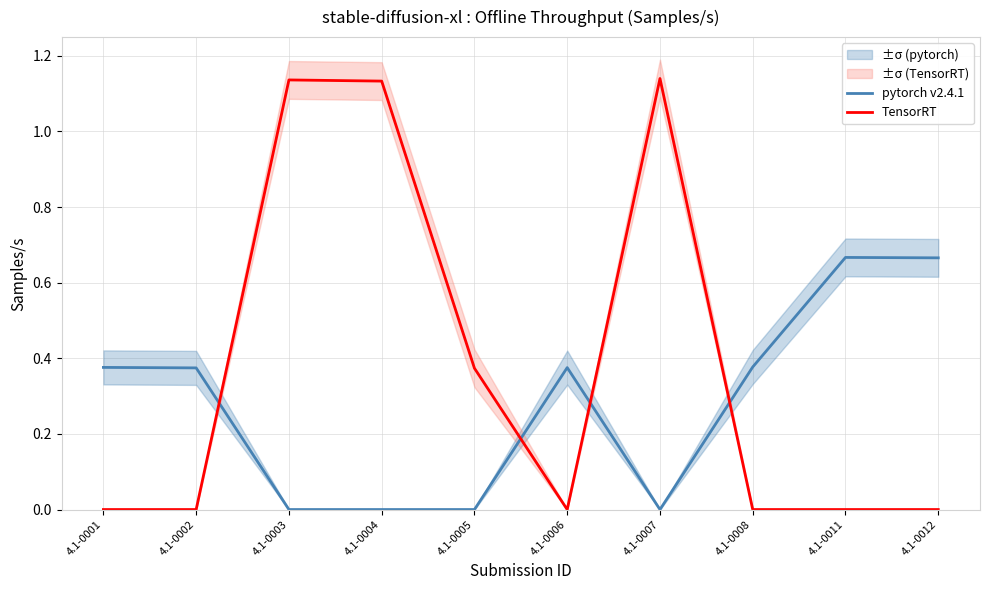

Which series has the largest total across all categories?

TensorRT